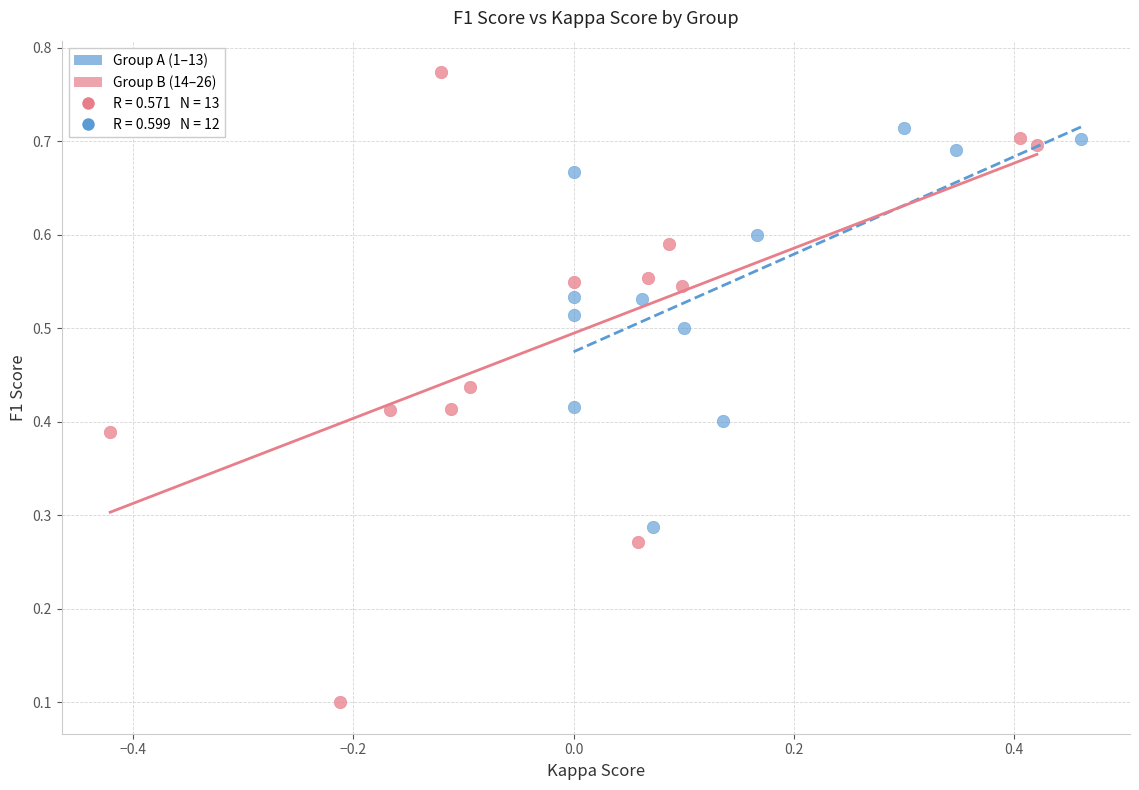

Which series reaches the maximum Y coordinate?

Group B (14–26)